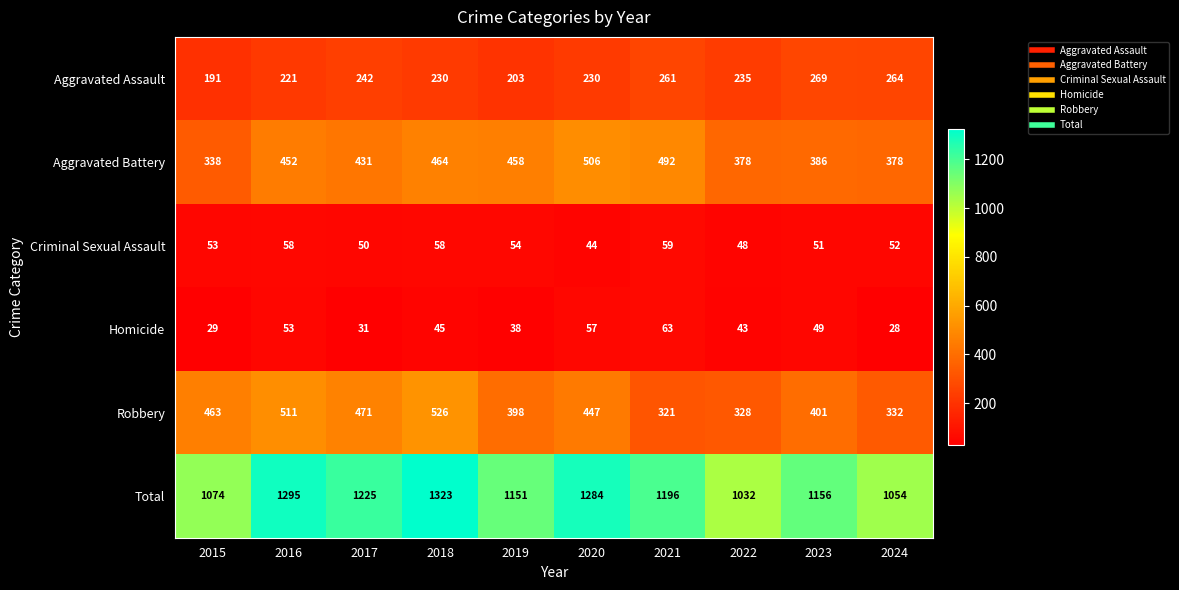

The value of Homicide at 2015 is 29. True or false?

True